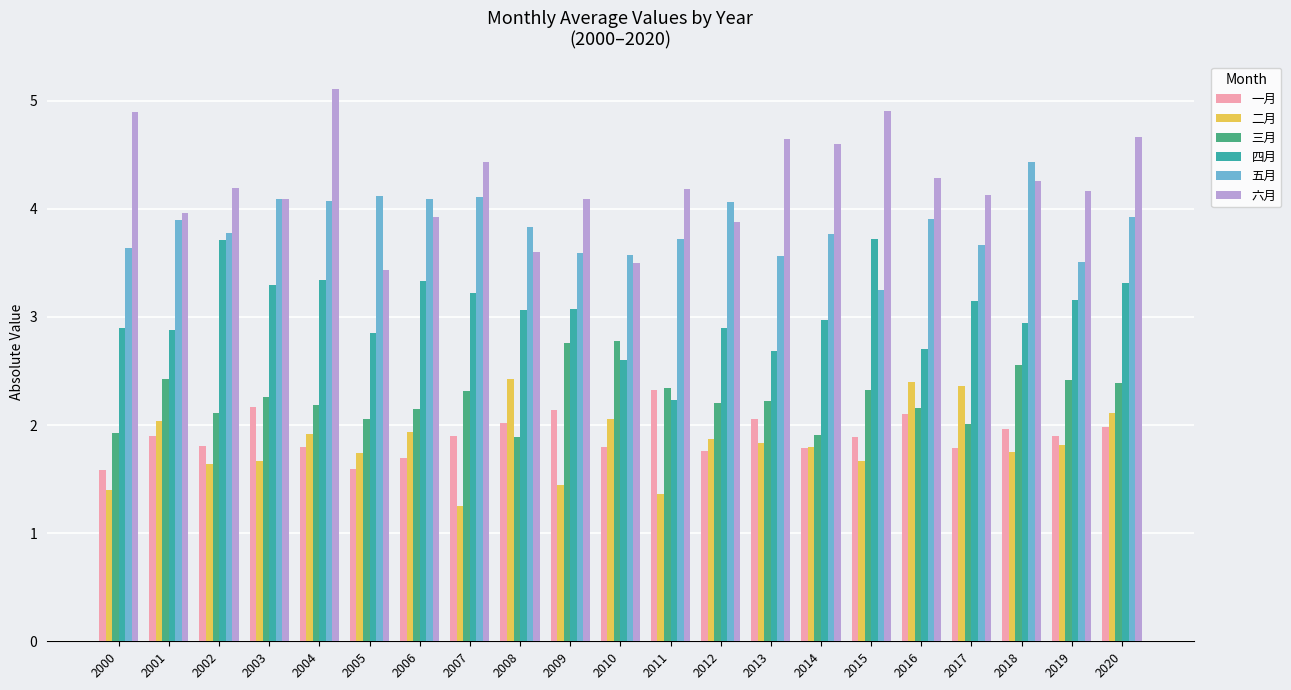

What is the average value of the 三月 series?

2.3